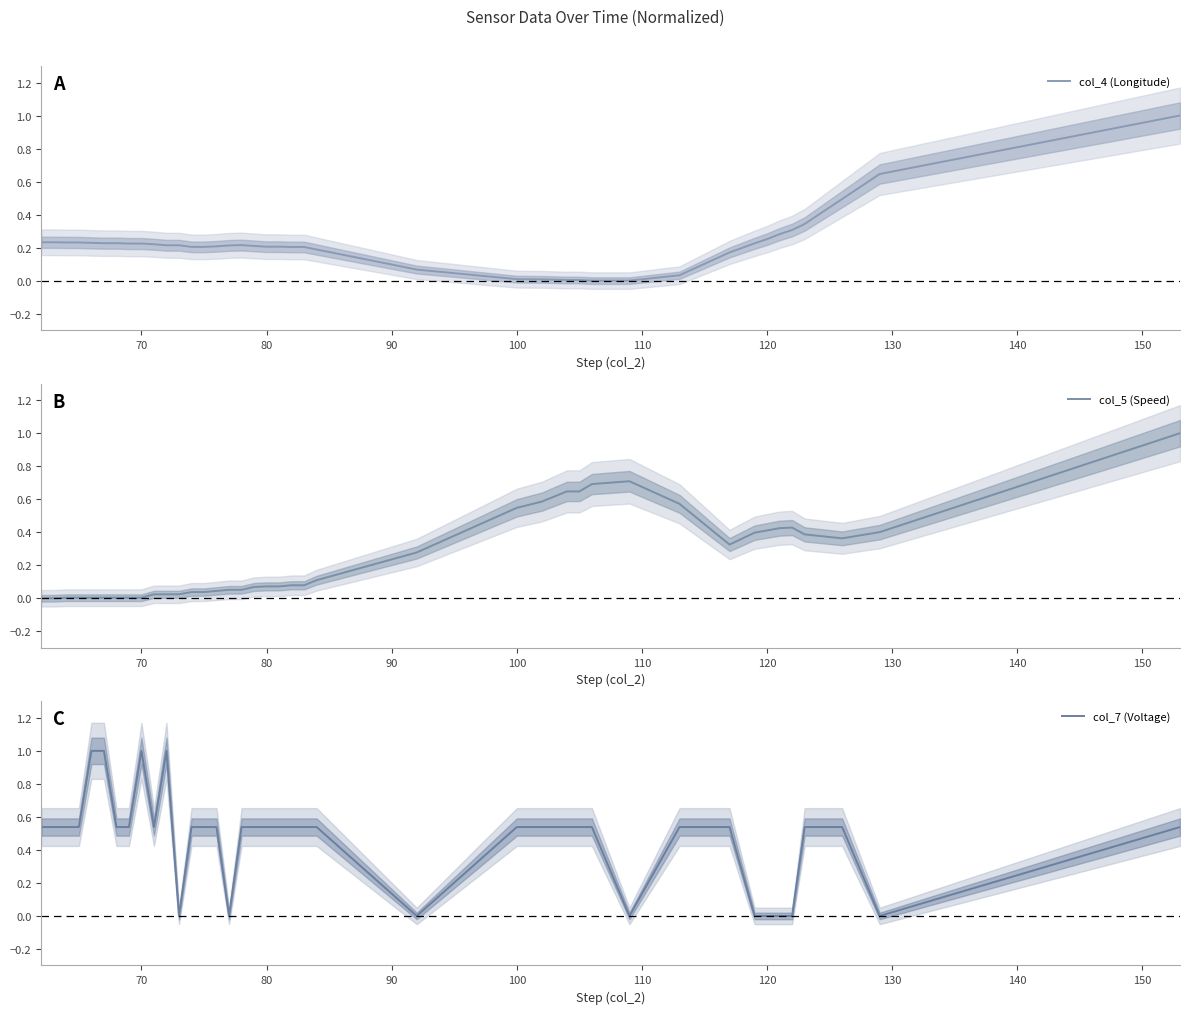

True or false: col_5 (Speed) has a value of 0.9 at 100.

False